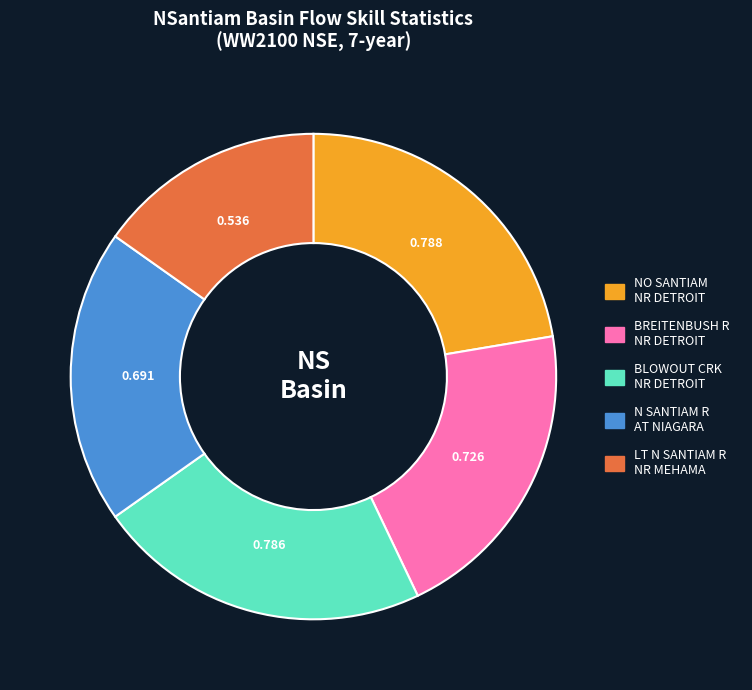

Between BREITENBUSH R NR DETROIT and LT N SANTIAM R NR MEHAMA, which is larger?

BREITENBUSH R NR DETROIT